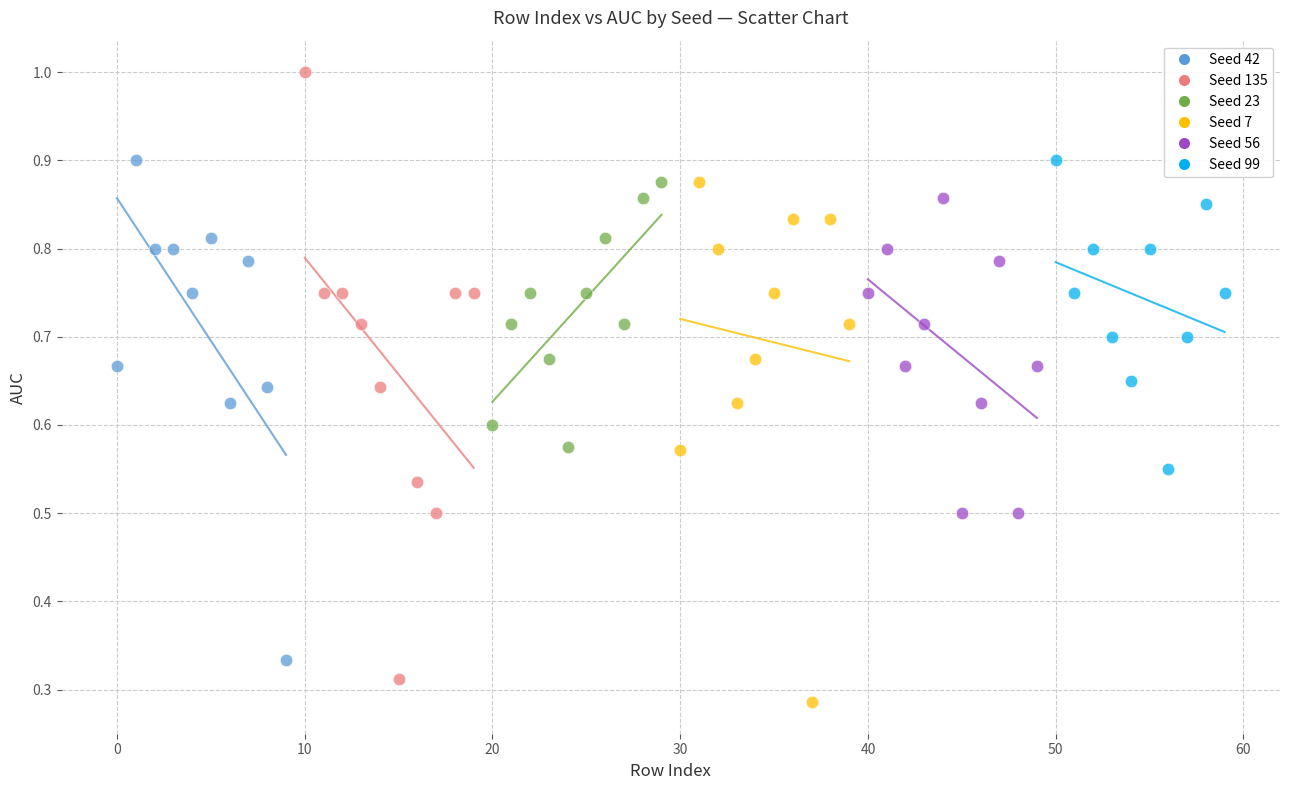

Which series has the widest spread of Y values?

Seed 135